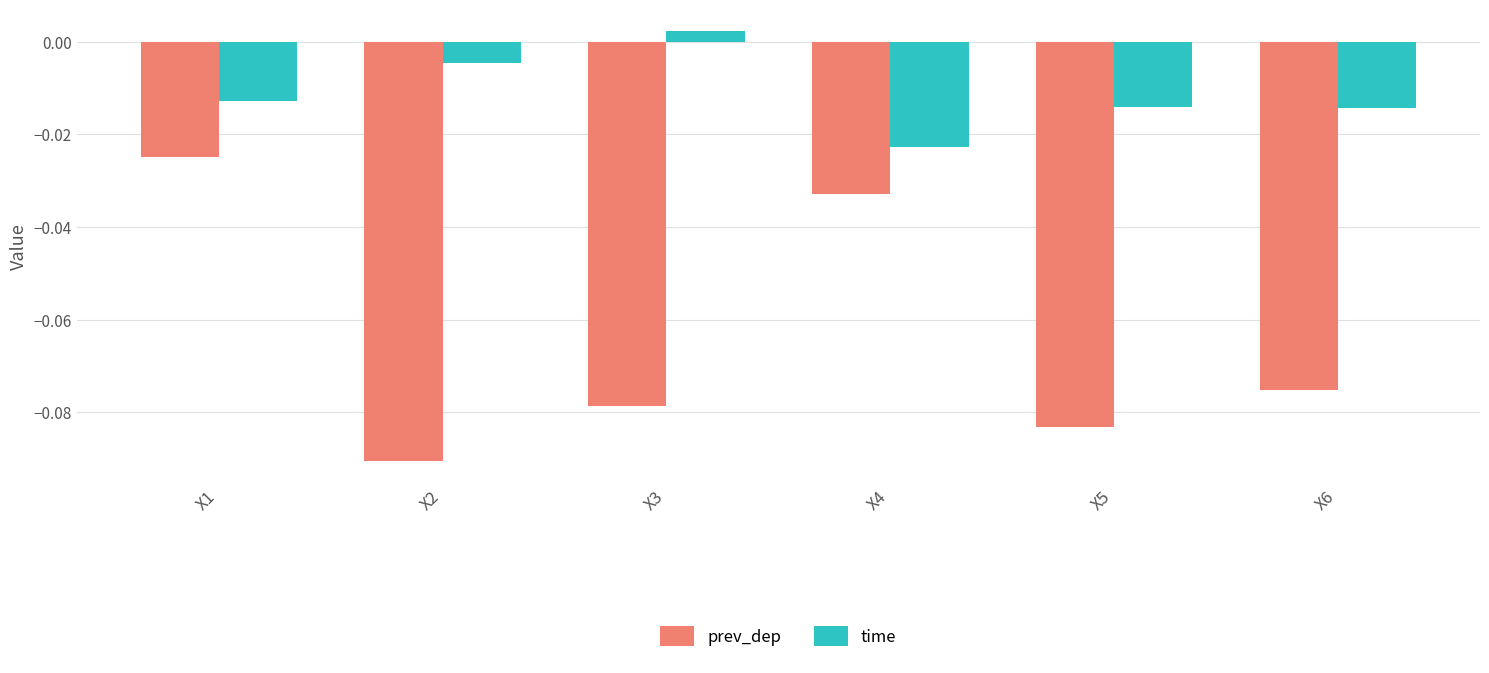

Is it true that prev_dep equals -0.0 at X5?

False